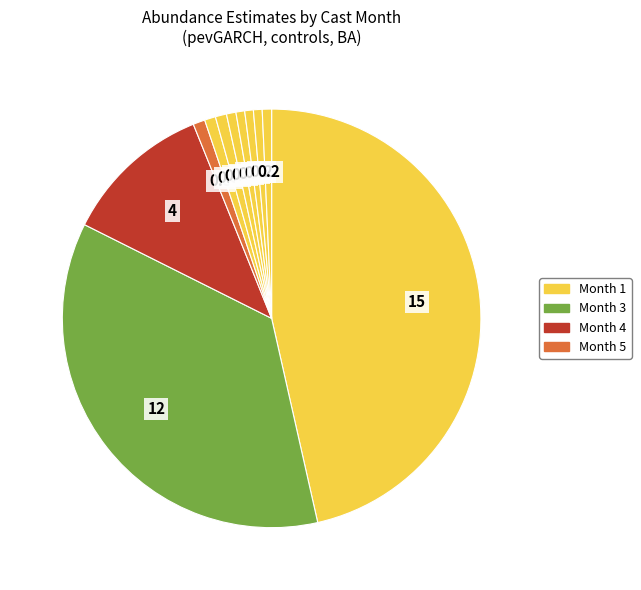

Count the number of slices in the pie.

13